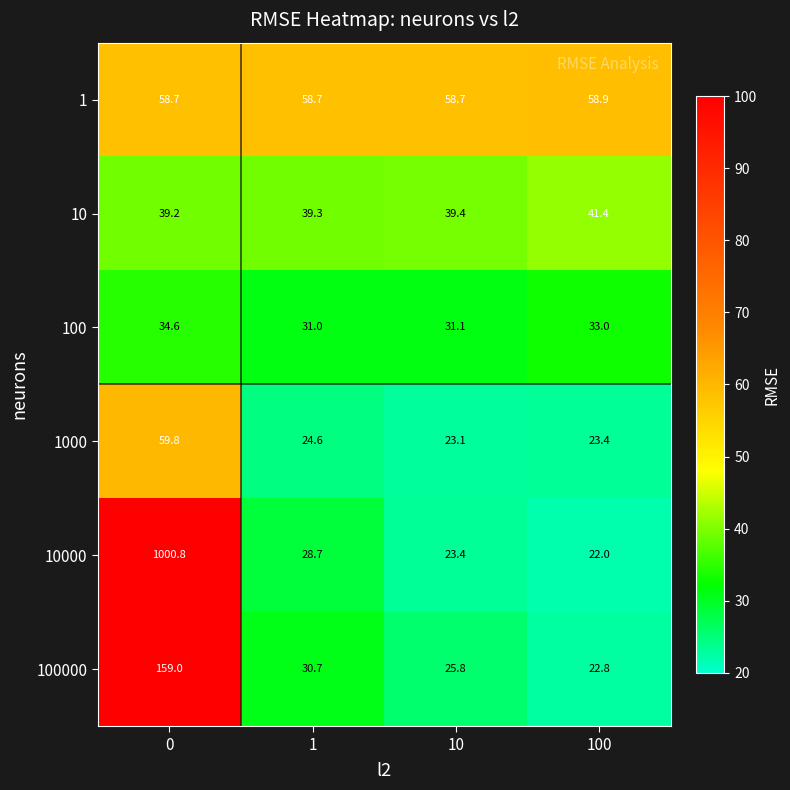

What is the difference between the 10000 values at 100 and 1?

6.7